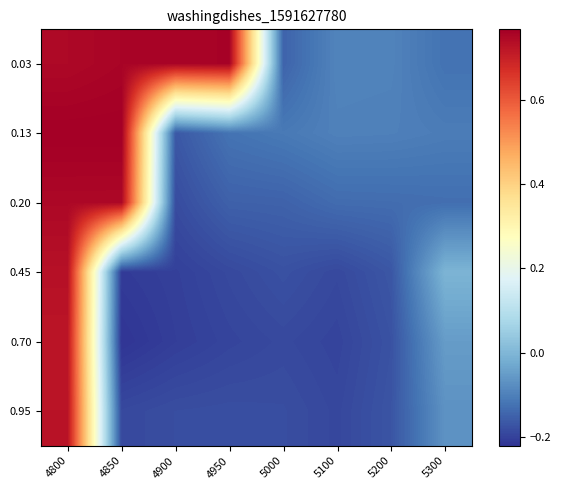

At which category is the sum across all series the highest?

4800